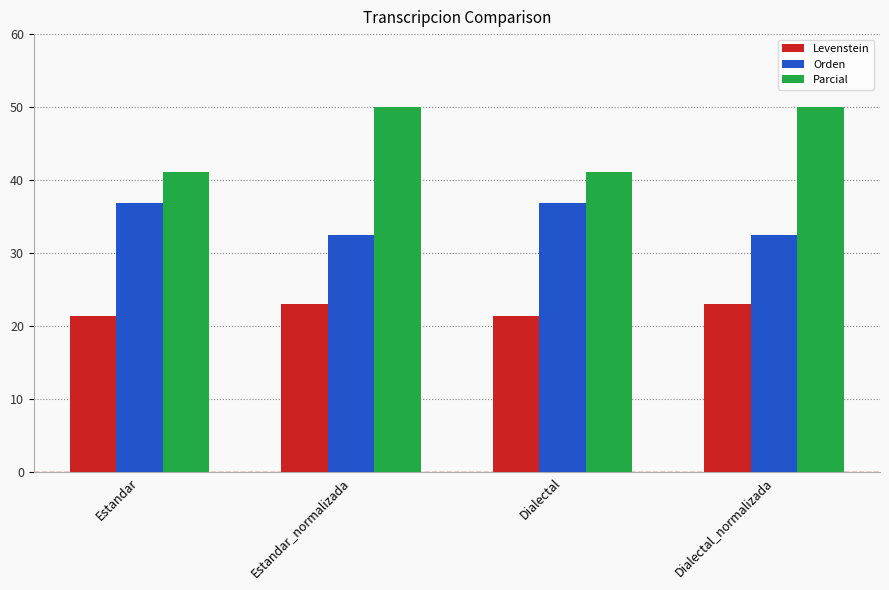

At Dialectal, list the series in order from largest to smallest.

Parcial, Orden, Levenstein